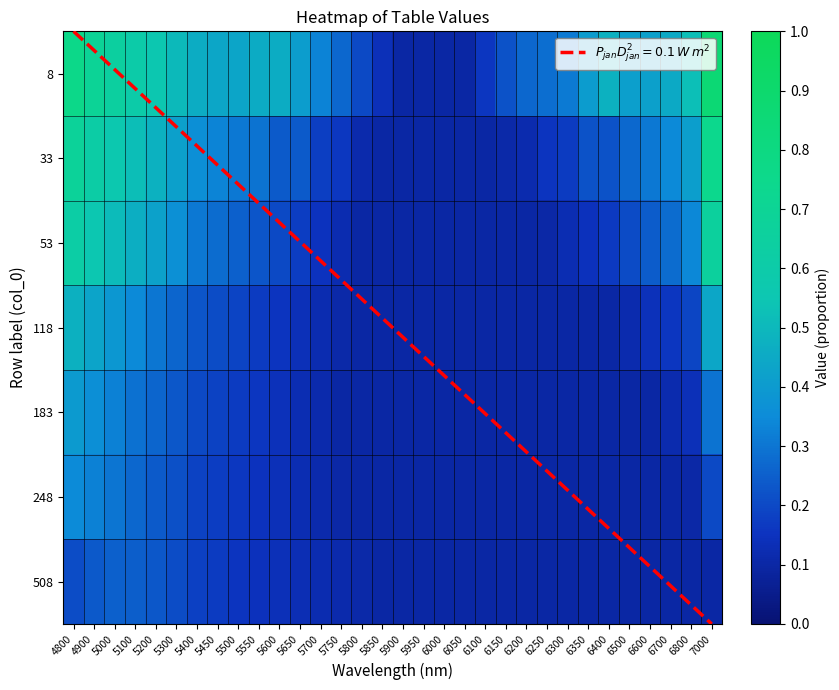

At how many categories does at least one series exceed 0?

32